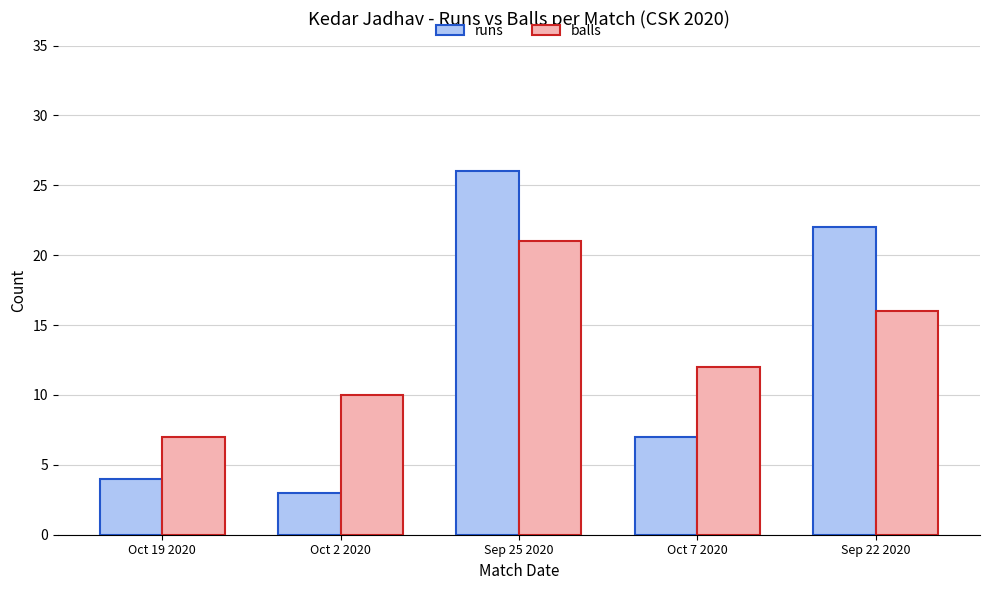

Where does the runs series first go above 7?

Sep 25 2020